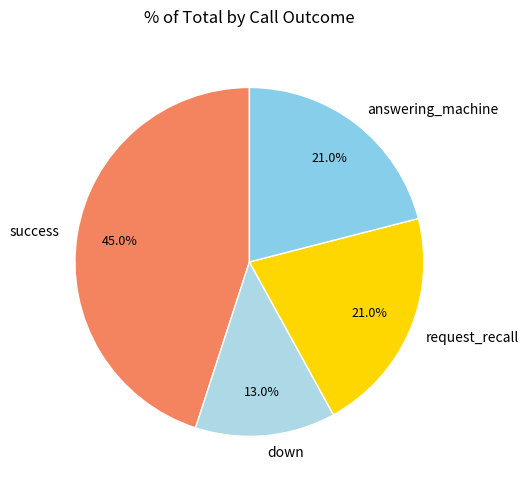

To the nearest percent, what is the average slice percentage?

25%